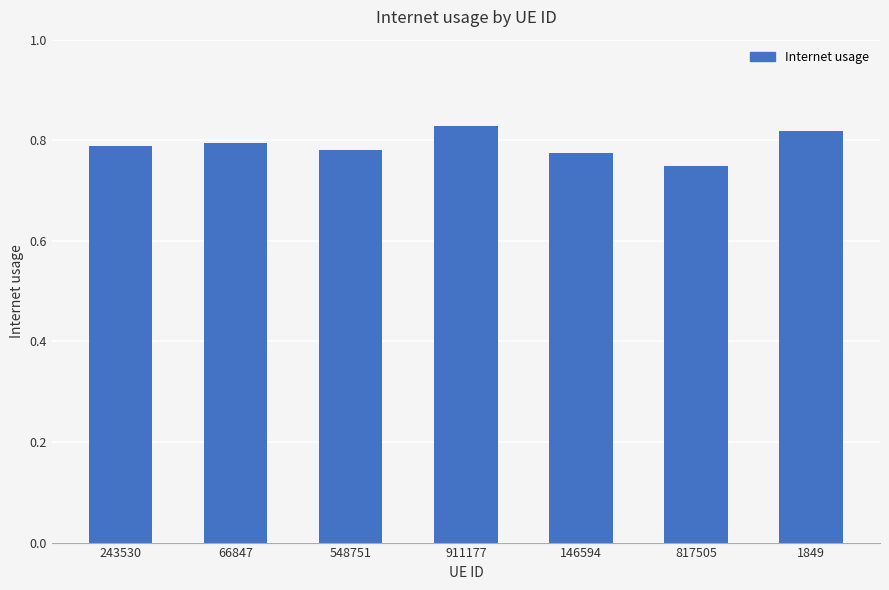

What is the label of the 6th bar from the left?

817505